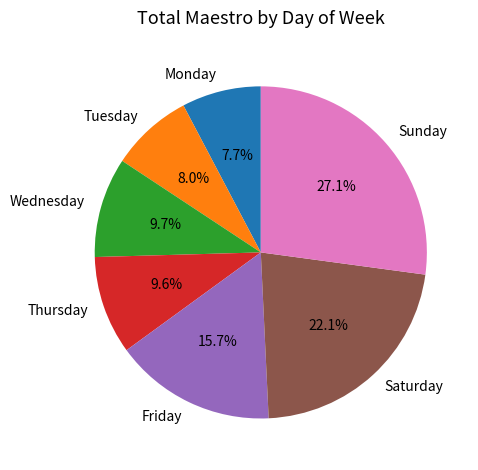

How many segments does this pie chart have?

7